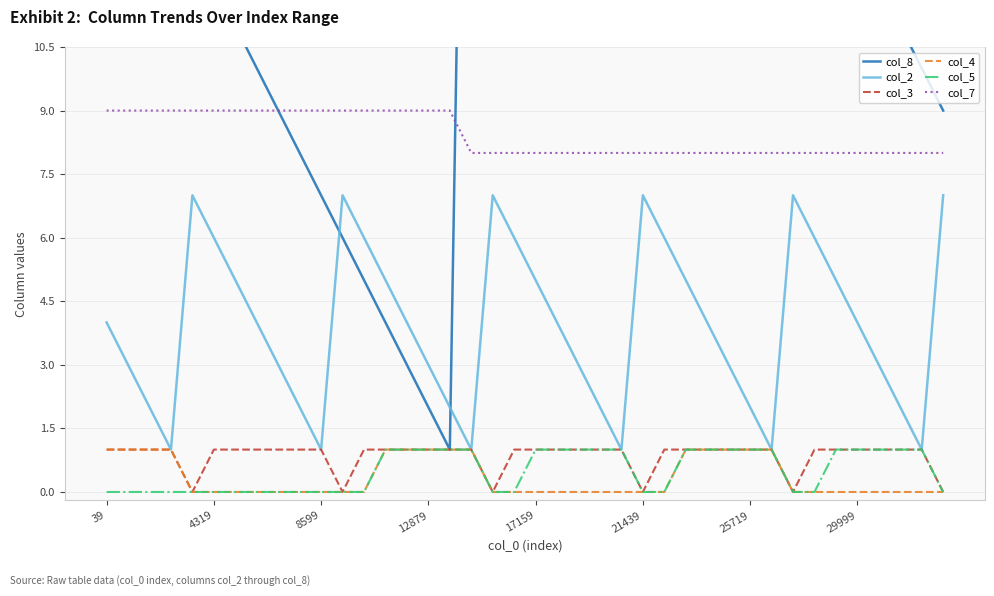

True or false: col_2 and col_7 intersect in this chart.

False